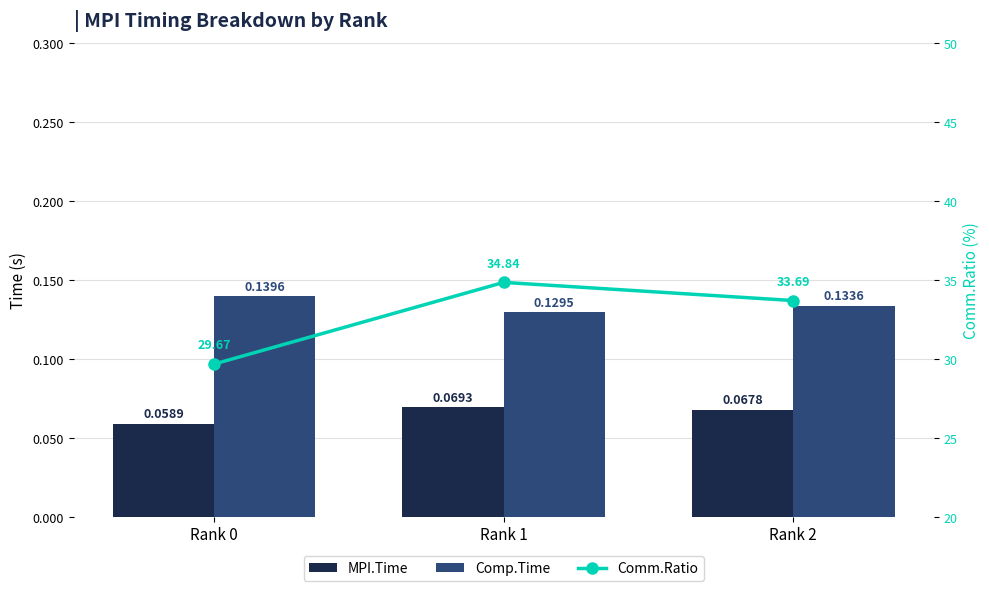

Which category has the highest value across all series?

Rank 1